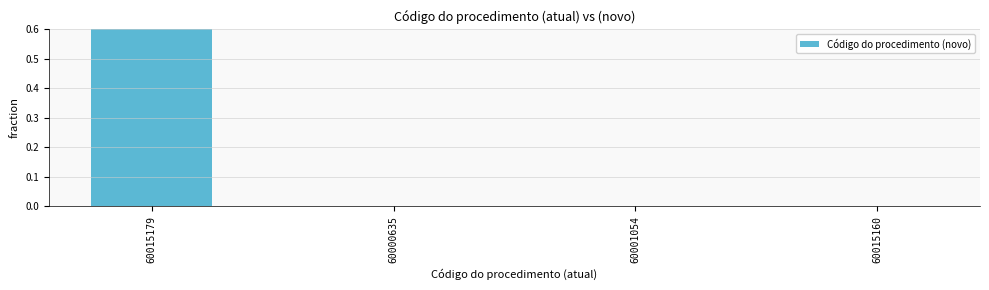

Is it true that the value at 60001054 is 0.0?

False